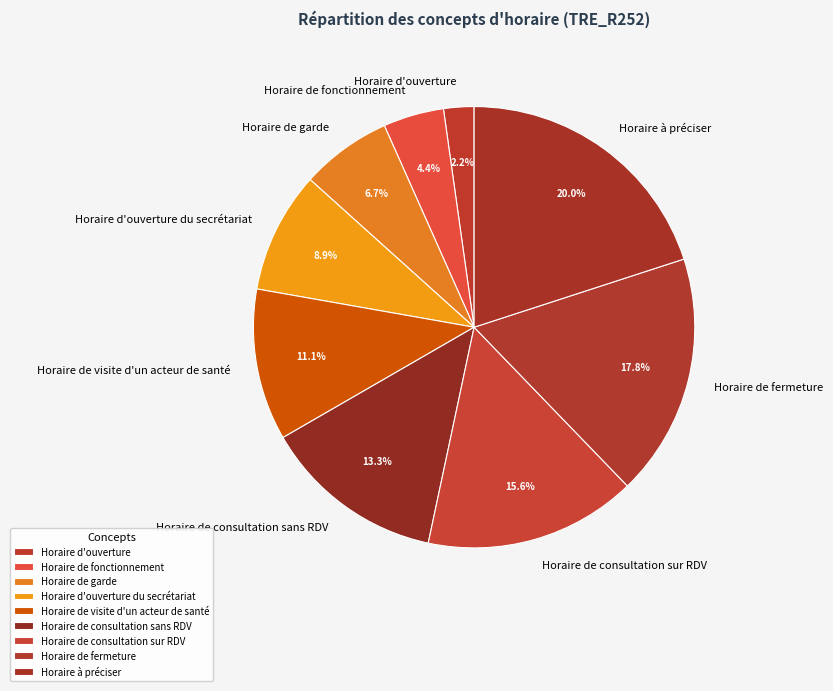

Which has a higher value, Horaire à préciser or Horaire de fonctionnement?

Horaire à préciser